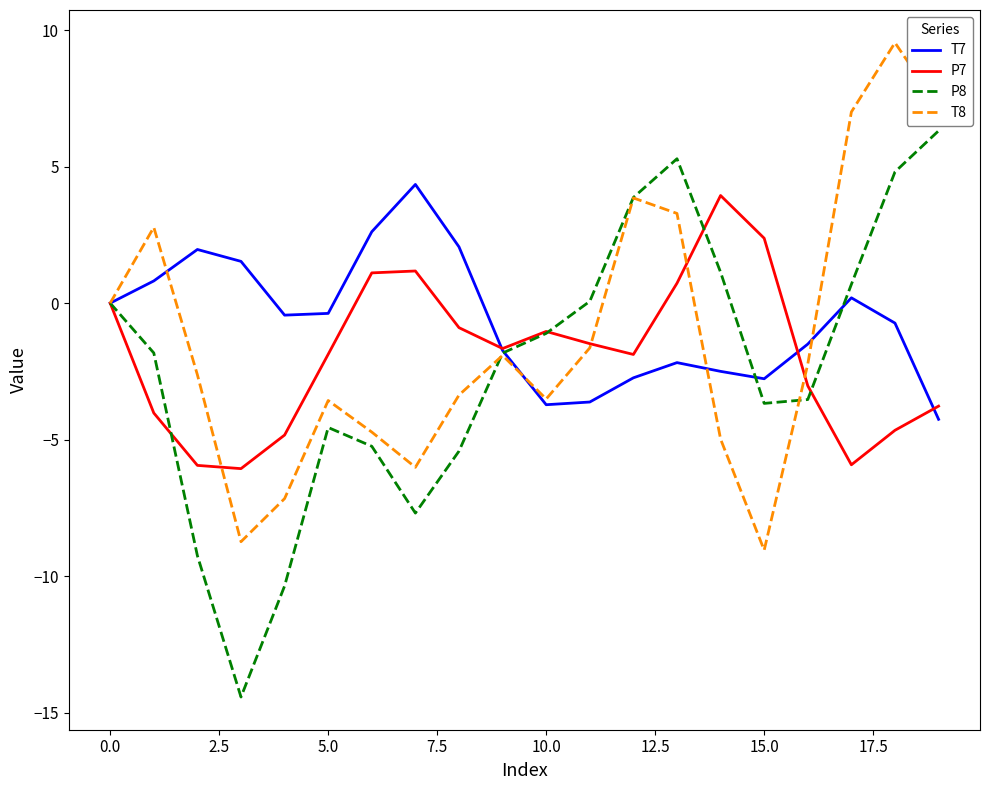

Which series has the widest spread of values?

P8